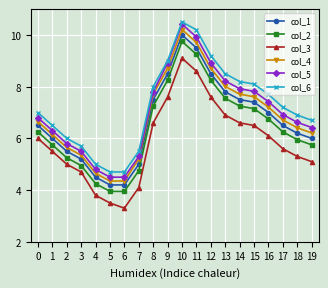

What are all the series names shown in the legend?

col_1, col_2, col_3, col_4, col_5, col_6